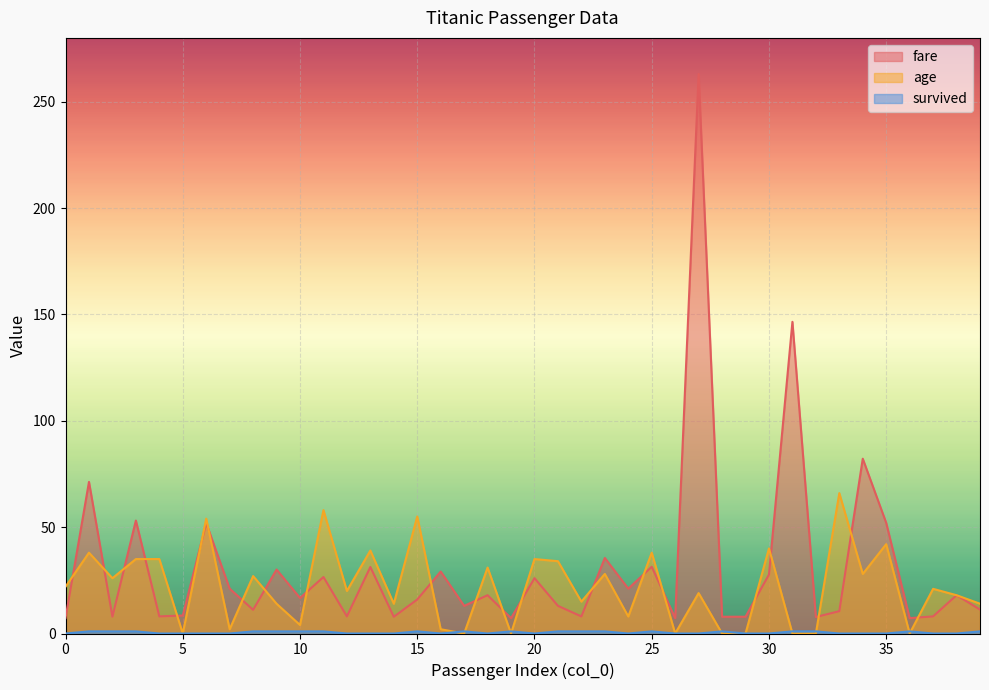

At how many categories does at least one series exceed 215?

1